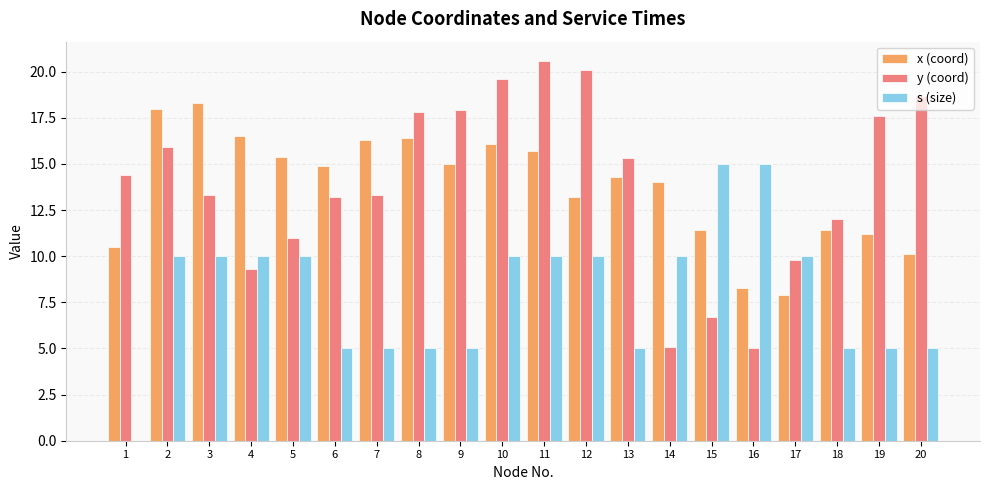

Between 12 and 17, which series saw the biggest shift?

y (coord)